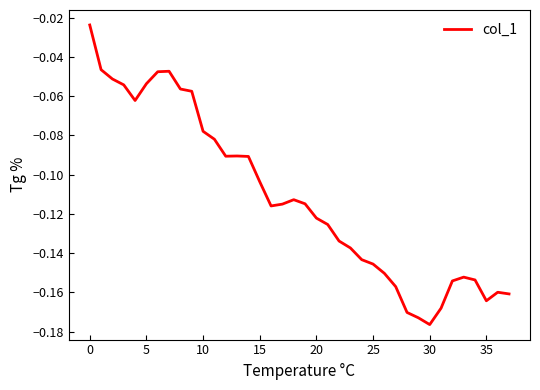

Does the chart have visible grid lines?

No